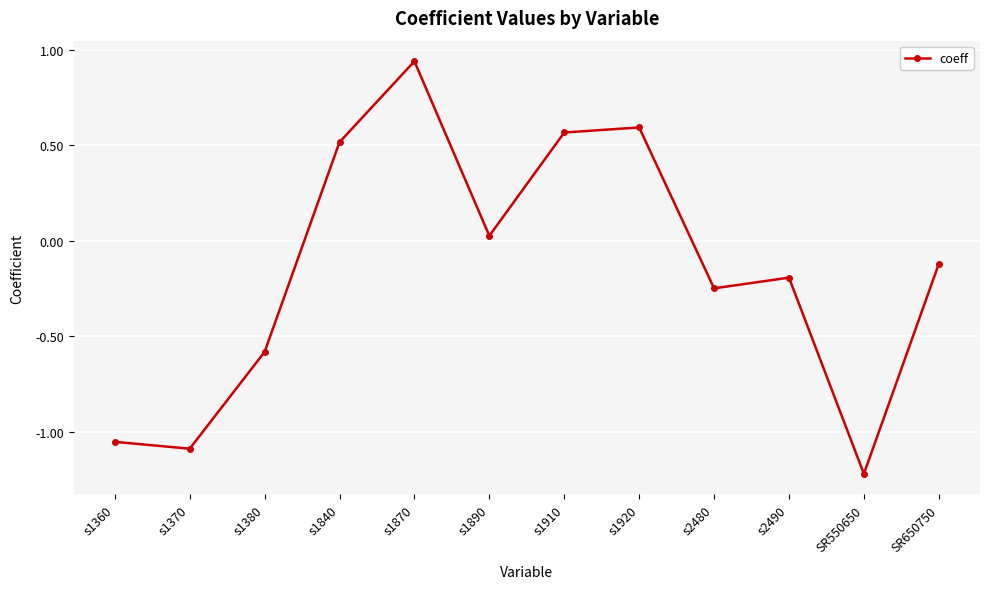

Which label corresponds to the smallest value in the chart?

SR550650